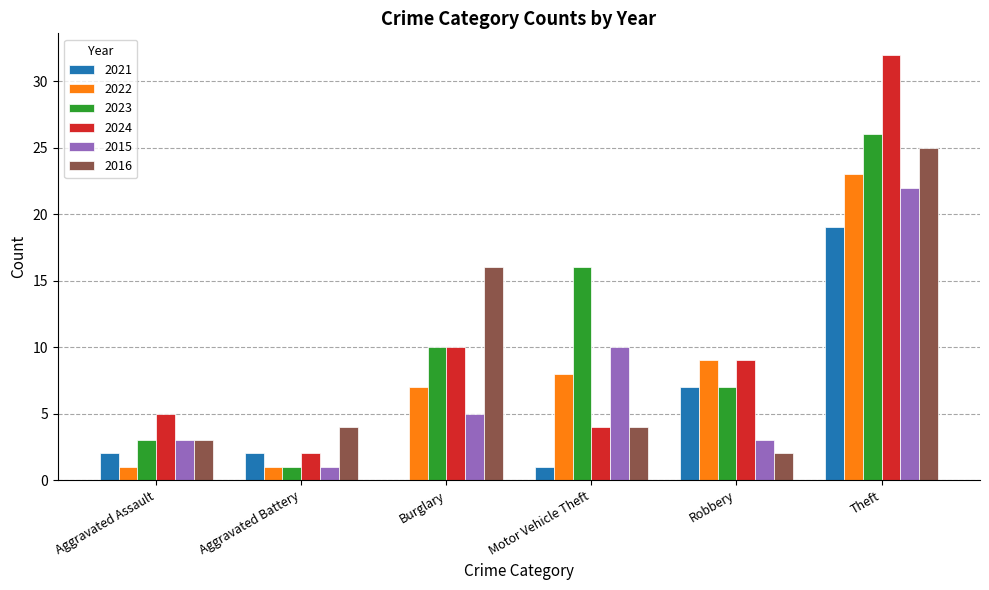

At which category does the chart reach its peak across all series?

Theft